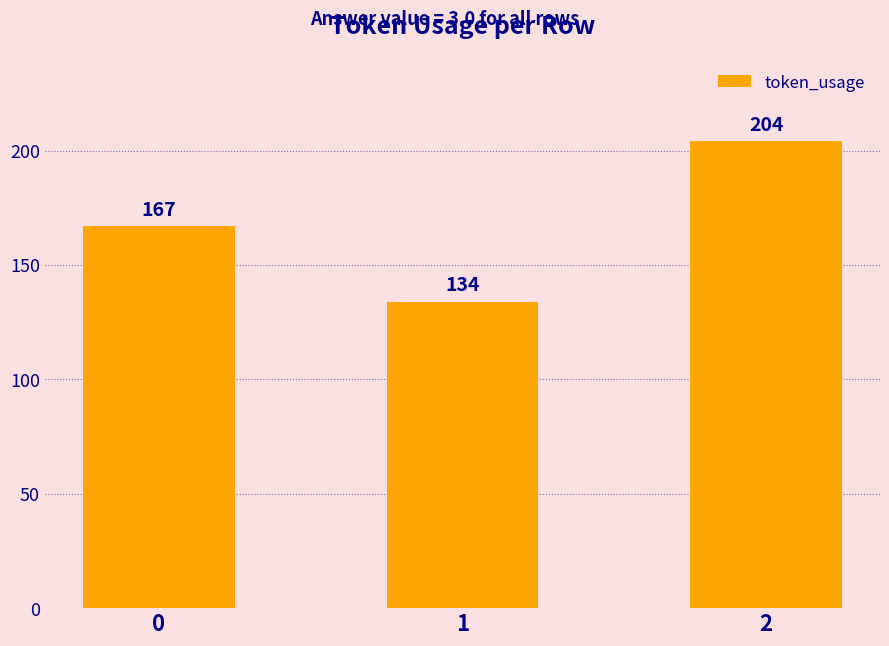

True or false: the data shows 167 at 0.

True